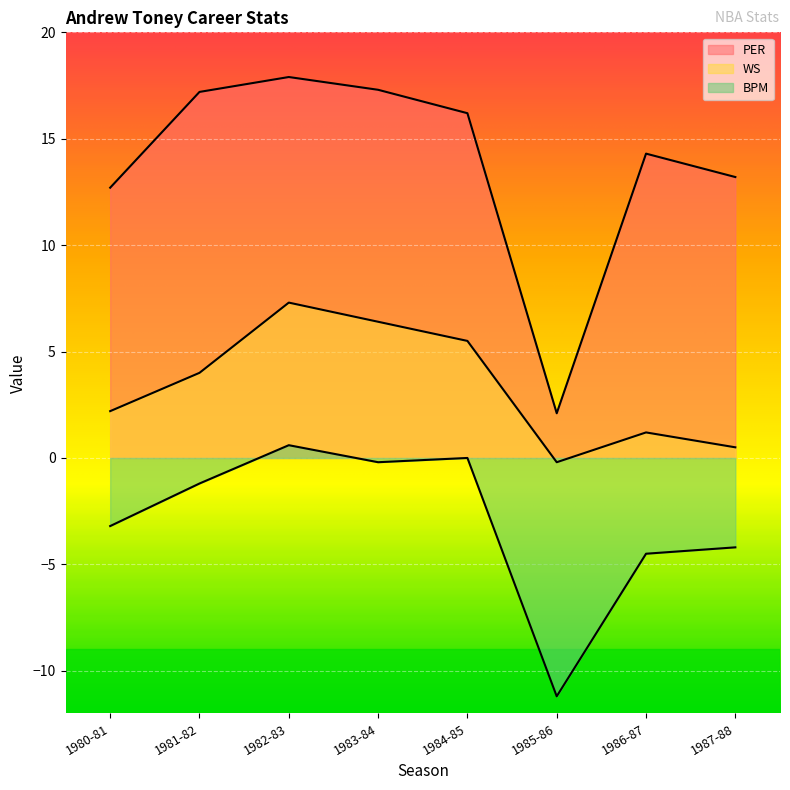

Between 1984-85 and 1986-87, which is larger?

1984-85